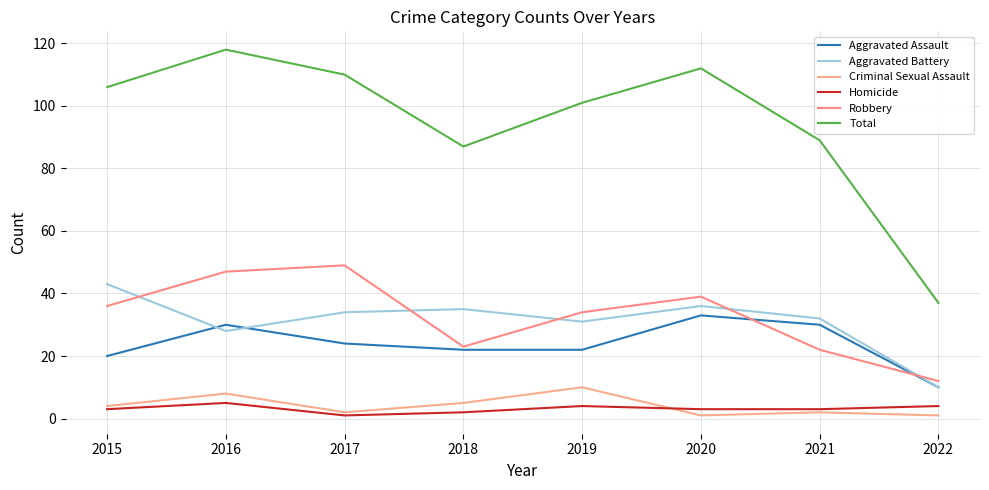

Which category has the highest value in the Robbery series?

2017